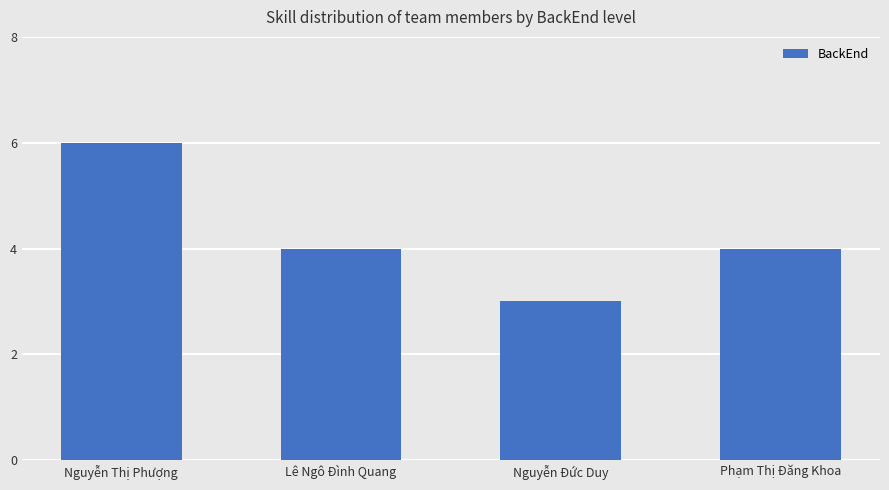

At which category does the chart reach its minimum across all series?

Nguyễn Đức Duy